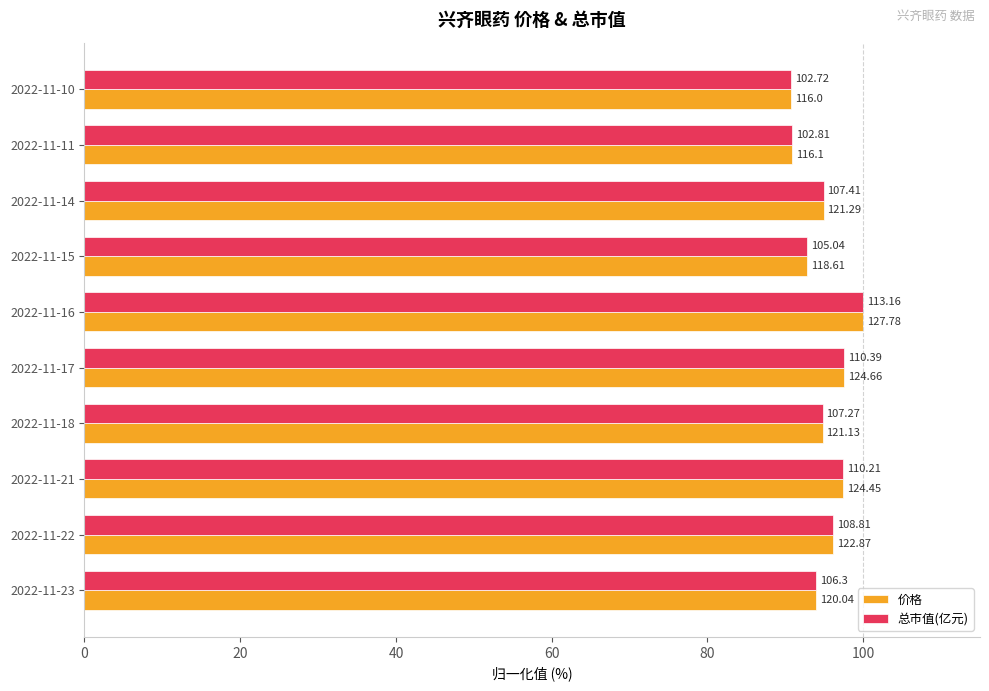

What are all the series names shown in the legend?

价格, 总市值(亿元)